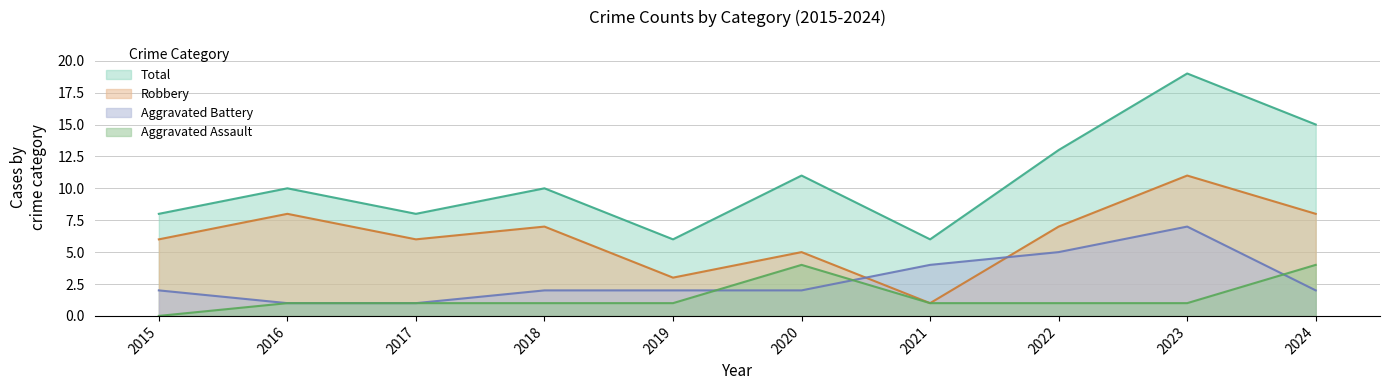

What is the value of the Robbery point at the 2nd from the left?

8